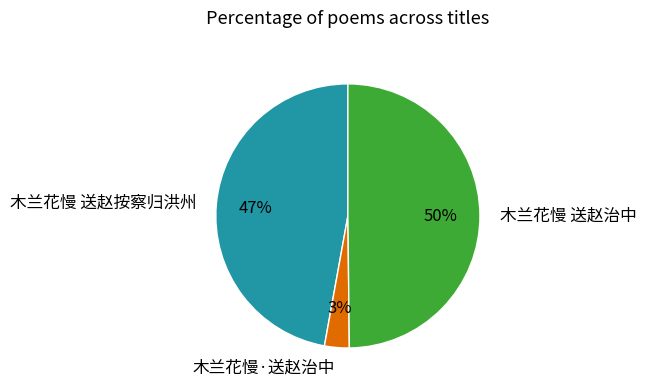

The 木兰花慢·送赵治中 slice represents 17% of the pie. True or false?

False